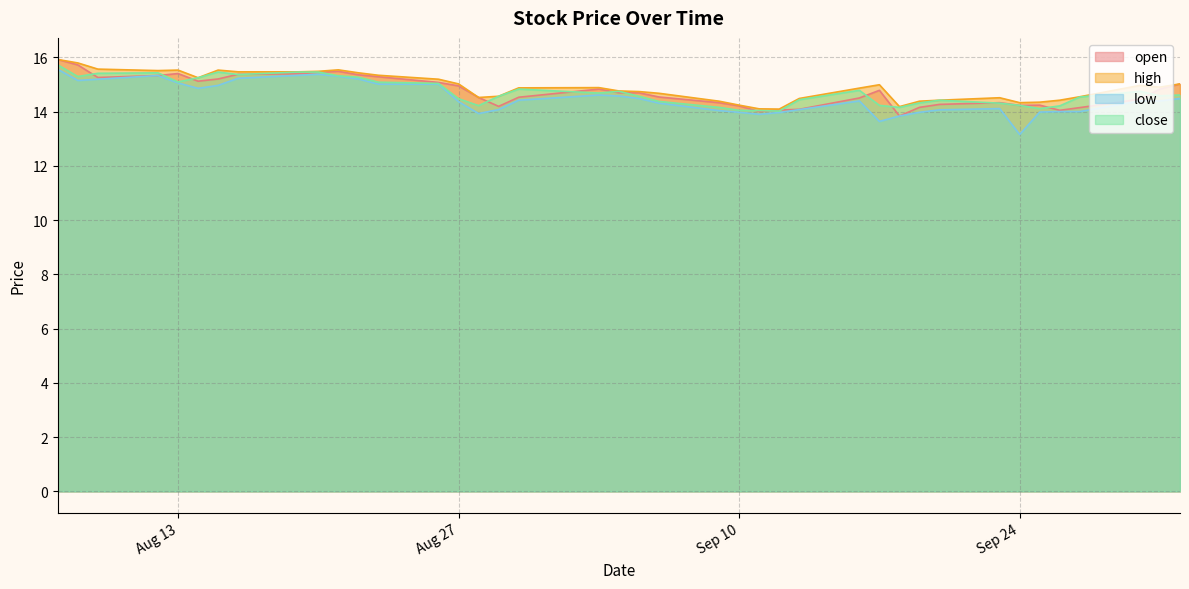

What is the minimum value shown in the chart?

13.2